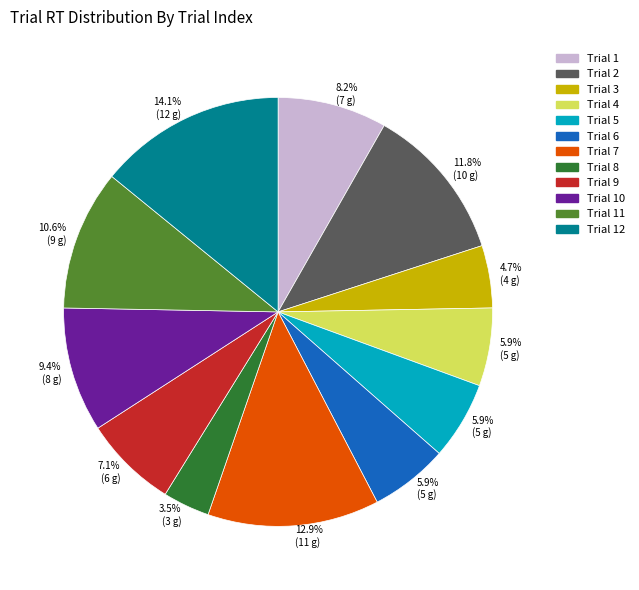

Approximately how many times larger is the value at Trial 2 compared to Trial 11?

1.1